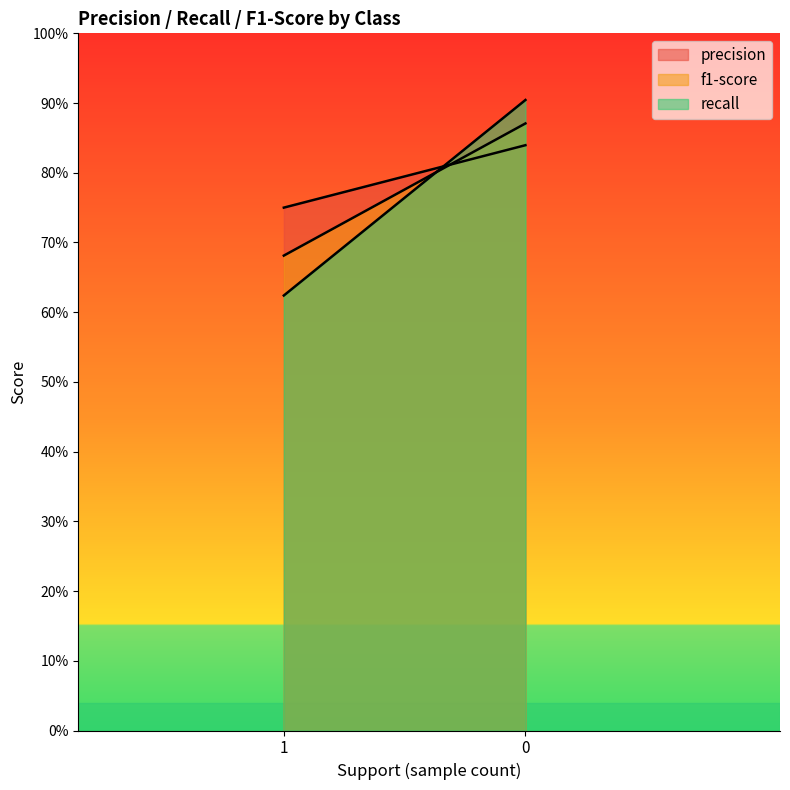

The recall series shows 0.6 at 1. True or false?

True